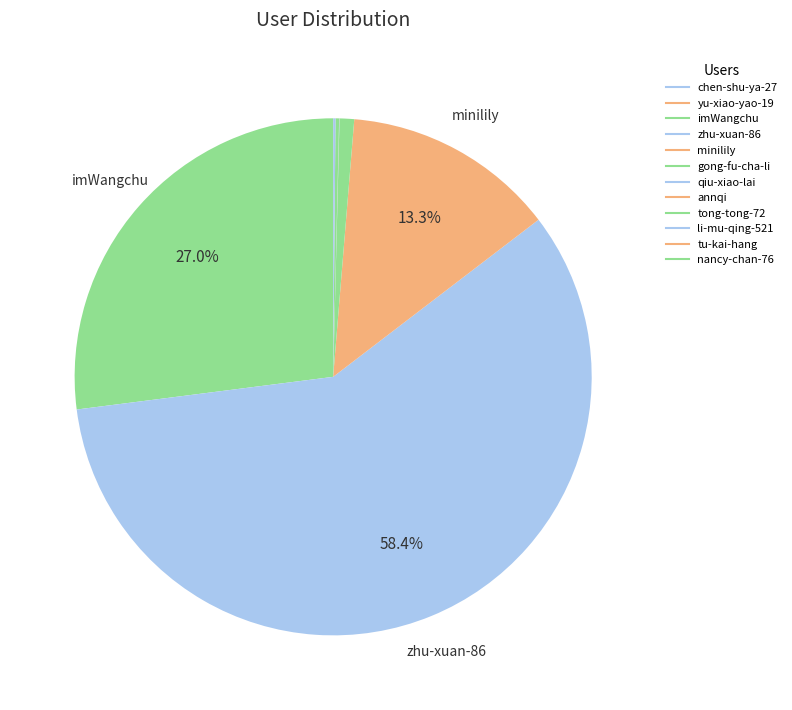

What percentage do li-mu-qing-521 and chen-shu-ya-27 together represent?

0.1%